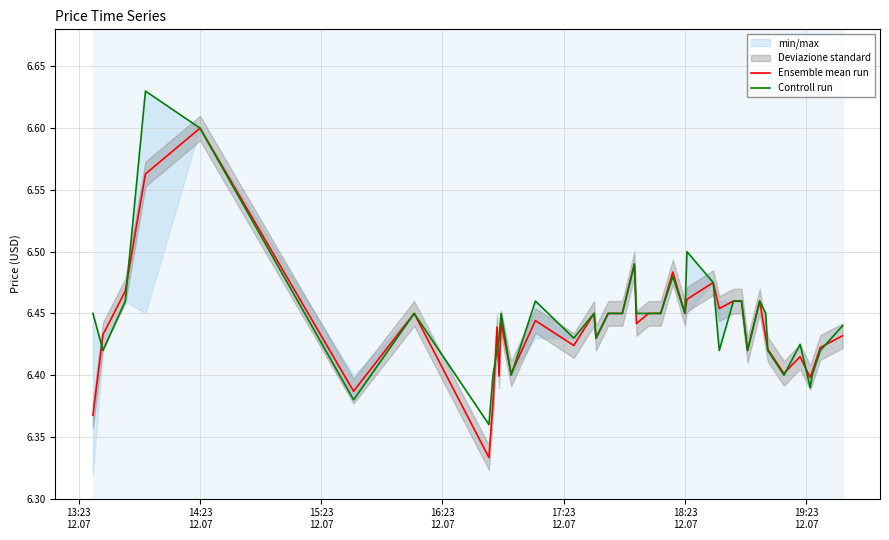

After their last crossing, which series has the higher values: Ensemble mean run or Controll run?

Controll run